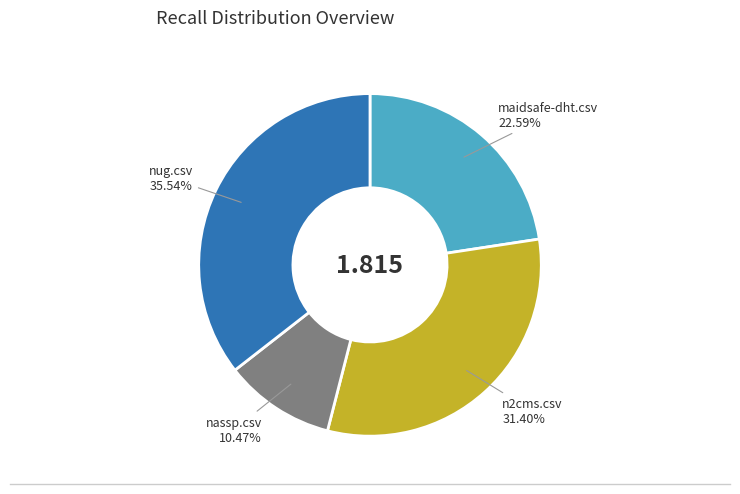

To the nearest percent, what is the combined percentage of n2cms.csv and maidsafe-dht.csv?

54%